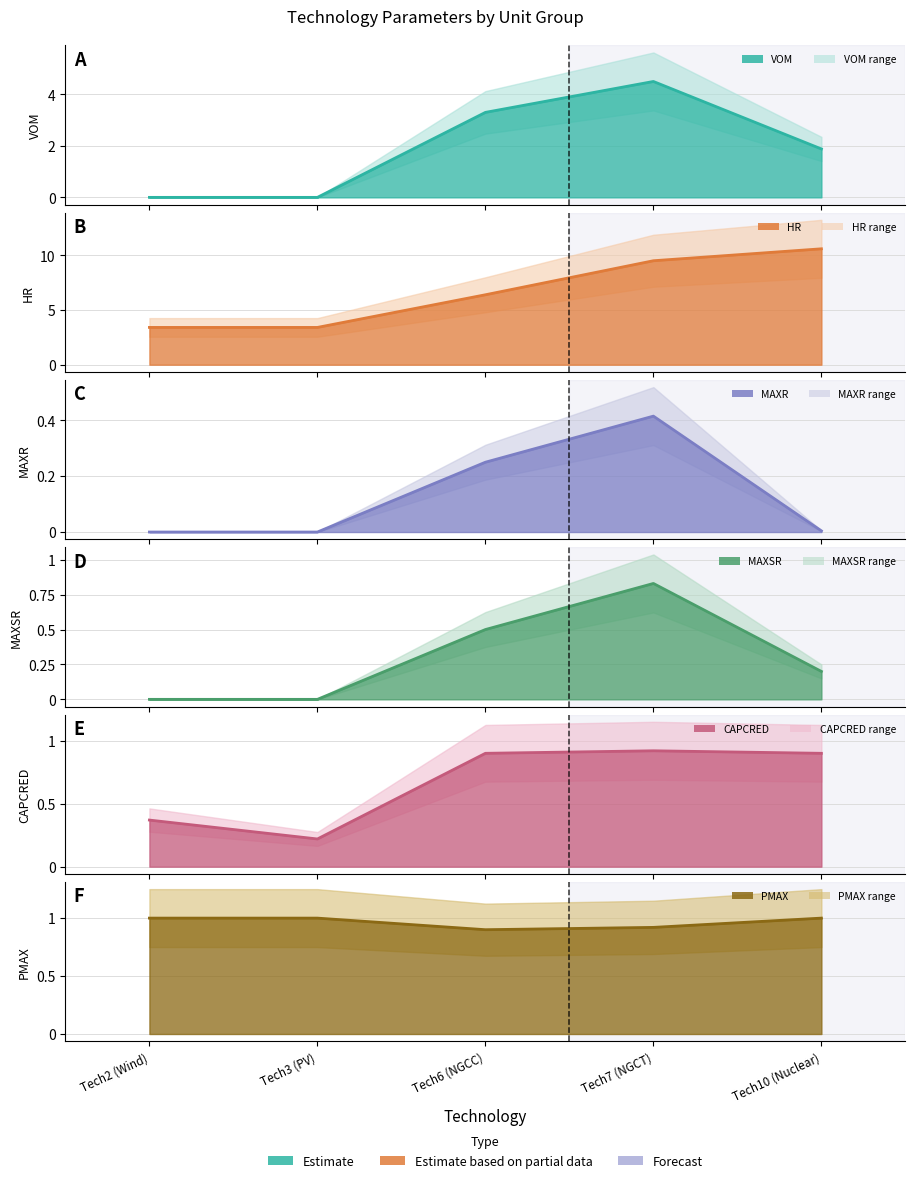

Is it true that VOM equals 1.2 at Tech10 (Nuclear)?

False